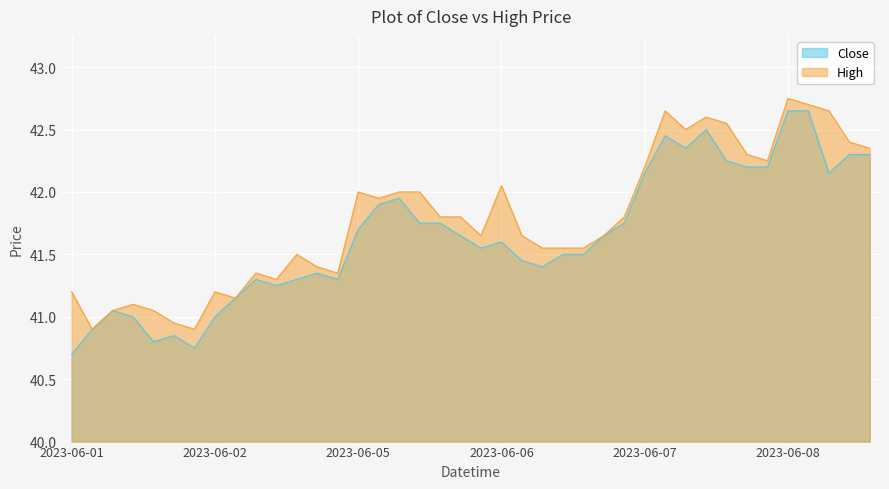

List the series in order of their peak value, highest first.

High, Close